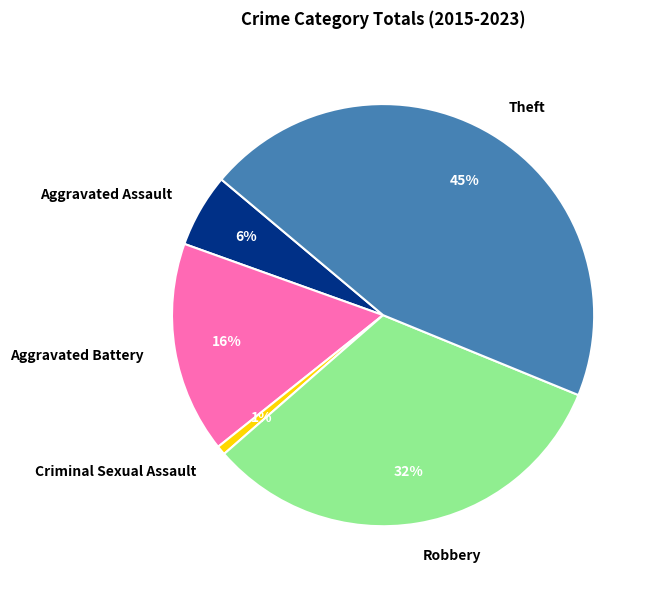

To the nearest percent, what is the difference between the largest and smallest slice percentages?

44%